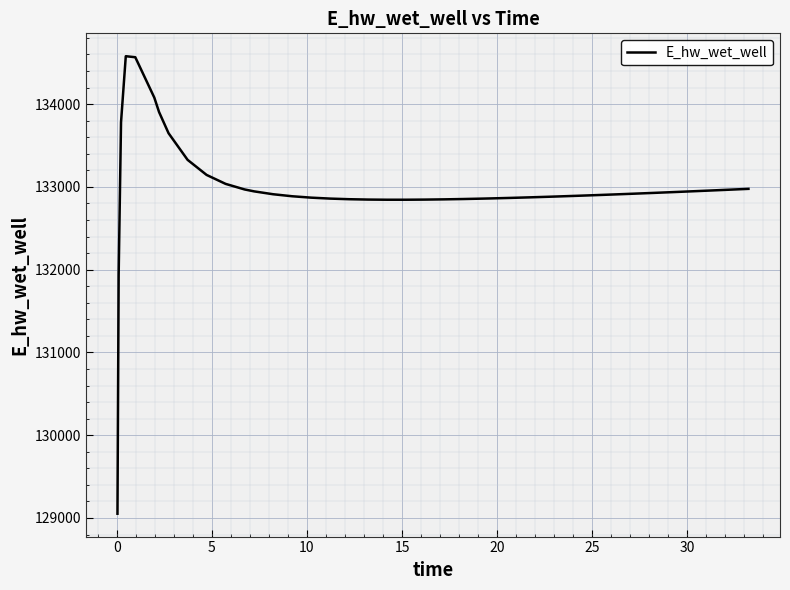

What is the maximum value shown in the chart?

134578.4